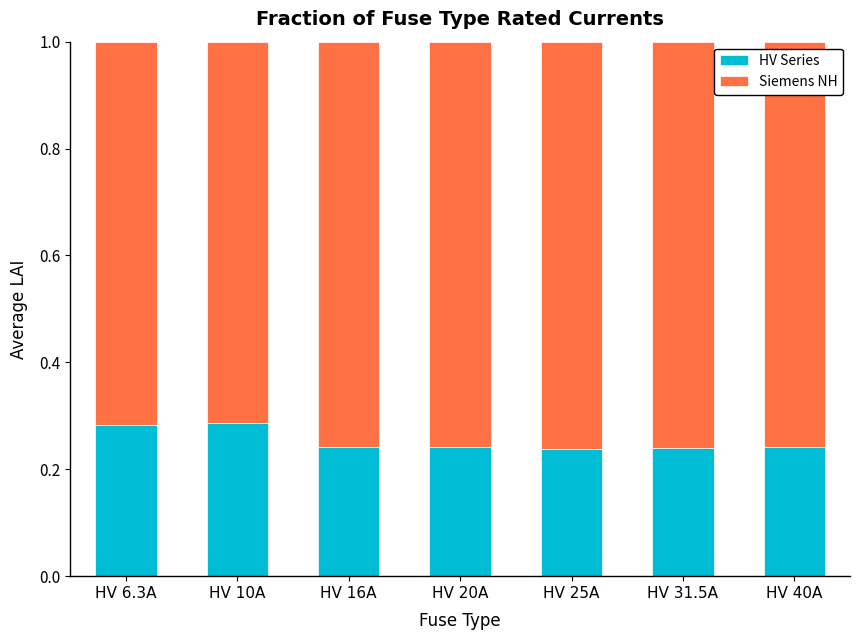

True or false: HV Series has a value of 0.5 at HV 10A.

False